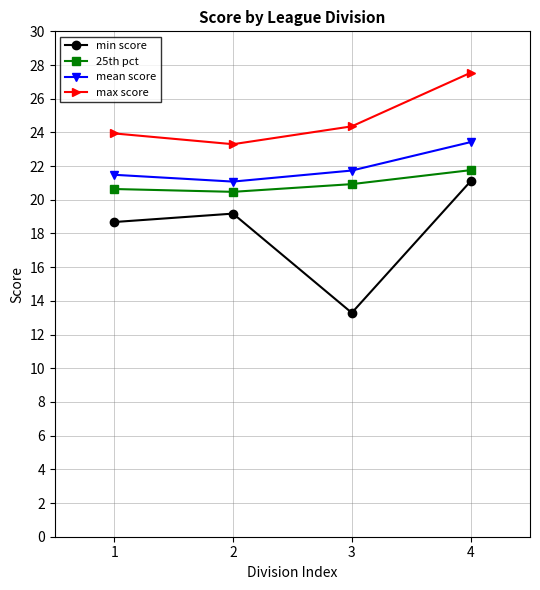

True or false: mean score and min score cross at least once.

False